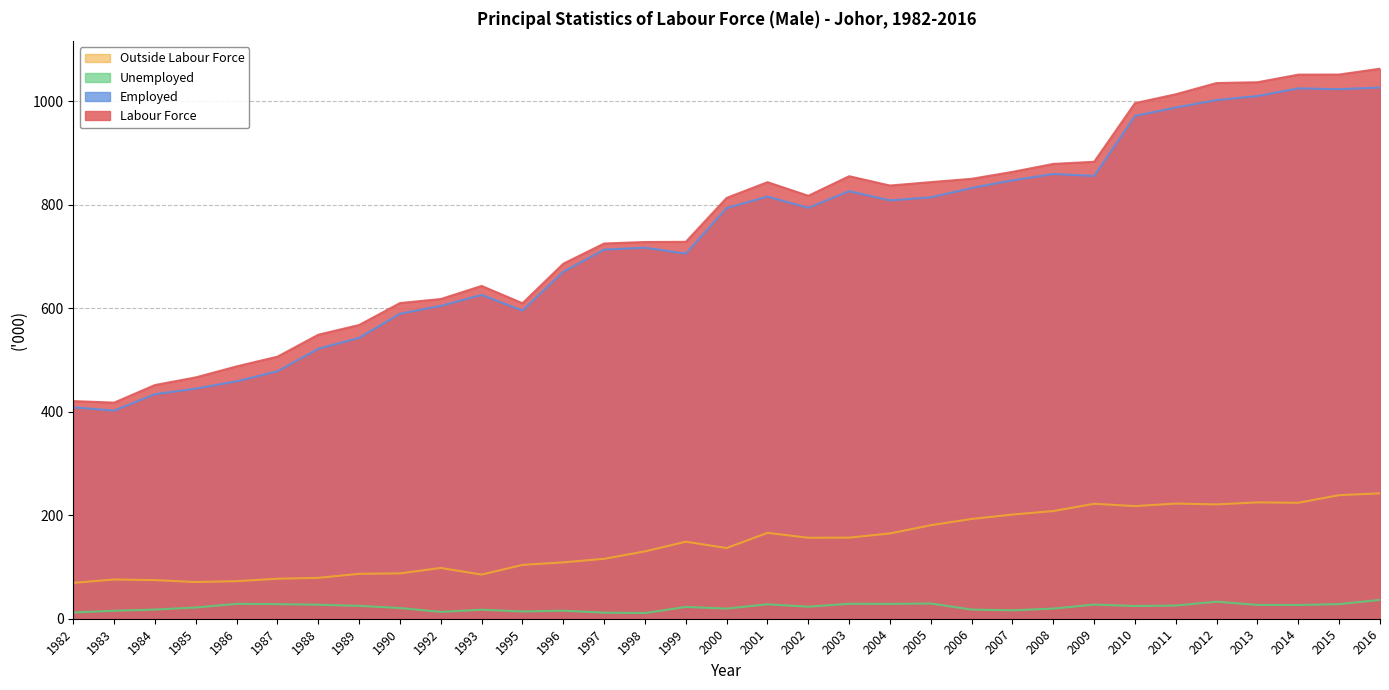

Which series has the largest total across all categories?

Labour Force